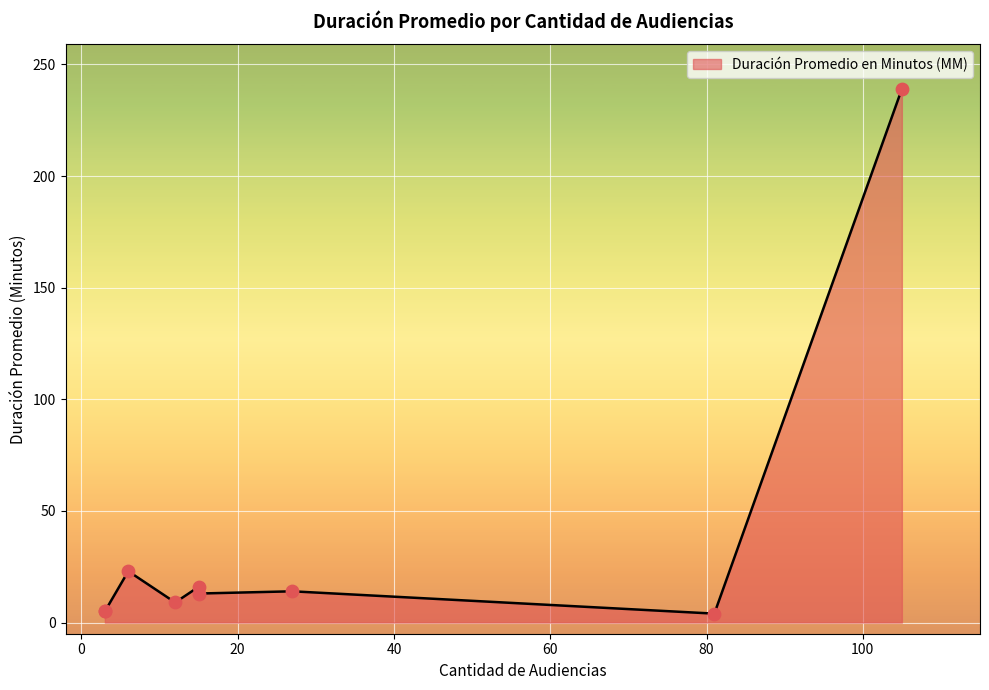

What is the change in value from 3 to 15?

+8